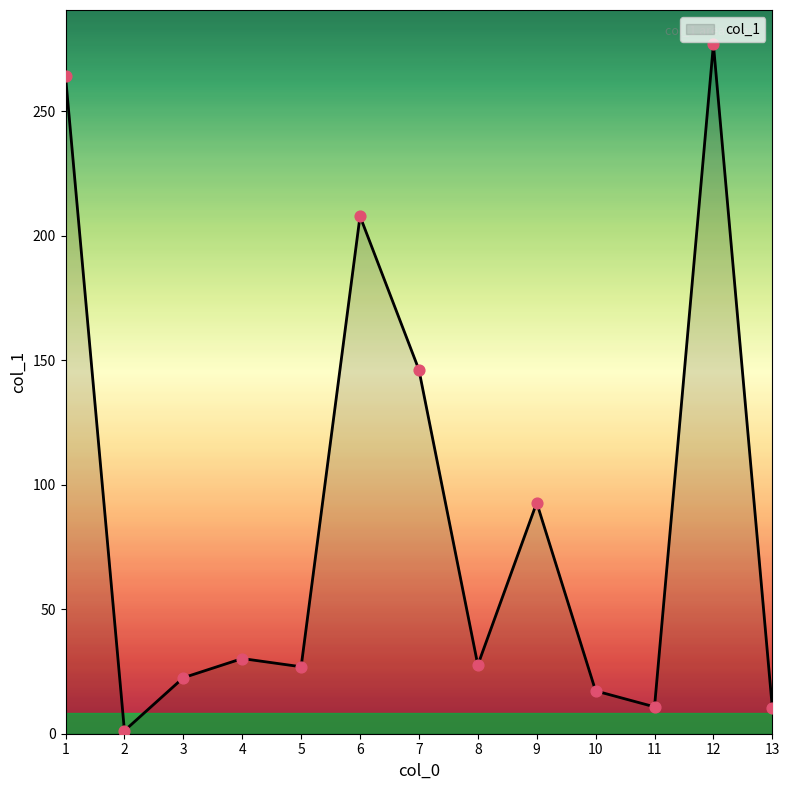

Which has a higher value, 4 or 5?

4